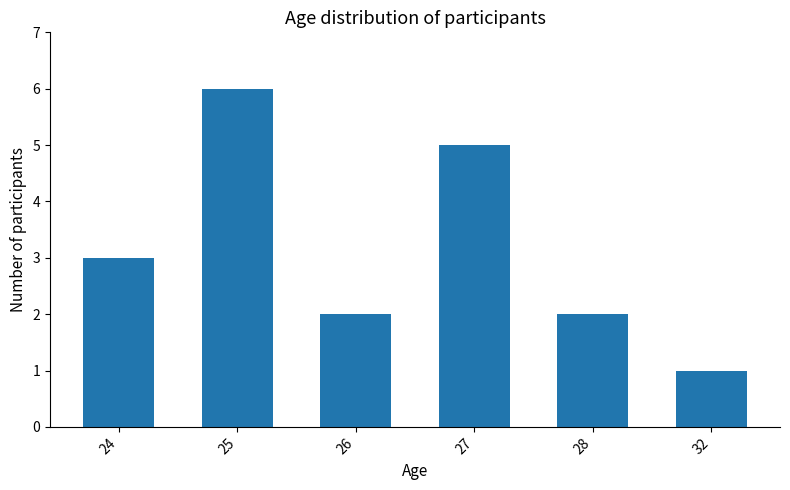

How many bars are there in total?

6